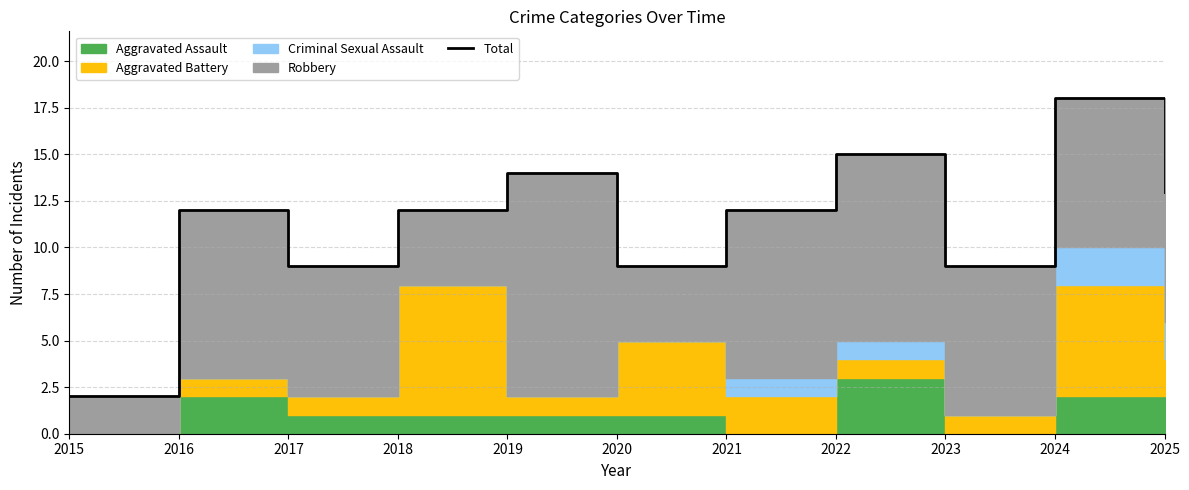

Reading left to right, transcribe all the data shown in this chart.

2015=2	2016=12	2017=9	2018=12	2019=14	2020=9	2021=12	2022=15	2023=9	2024=18	2025=13